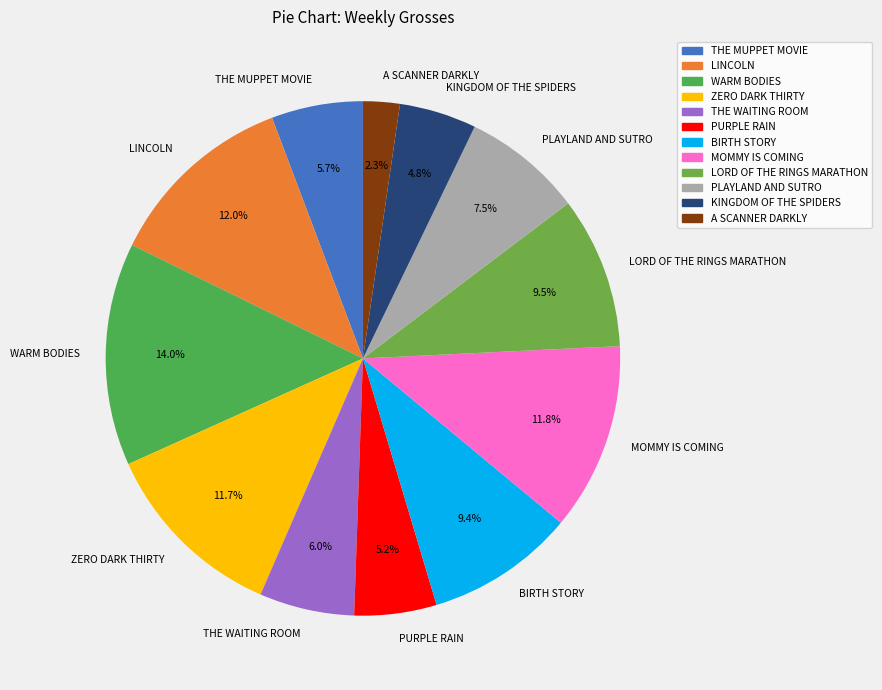

Which has a higher value, PLAYLAND AND SUTRO or LORD OF THE RINGS MARATHON?

LORD OF THE RINGS MARATHON